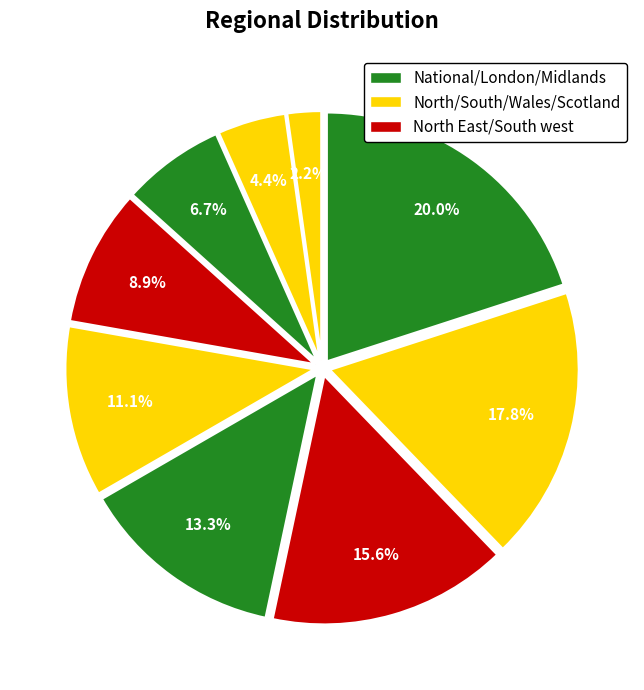

To the nearest percent, what is the difference between the largest and smallest slice percentages?

18%